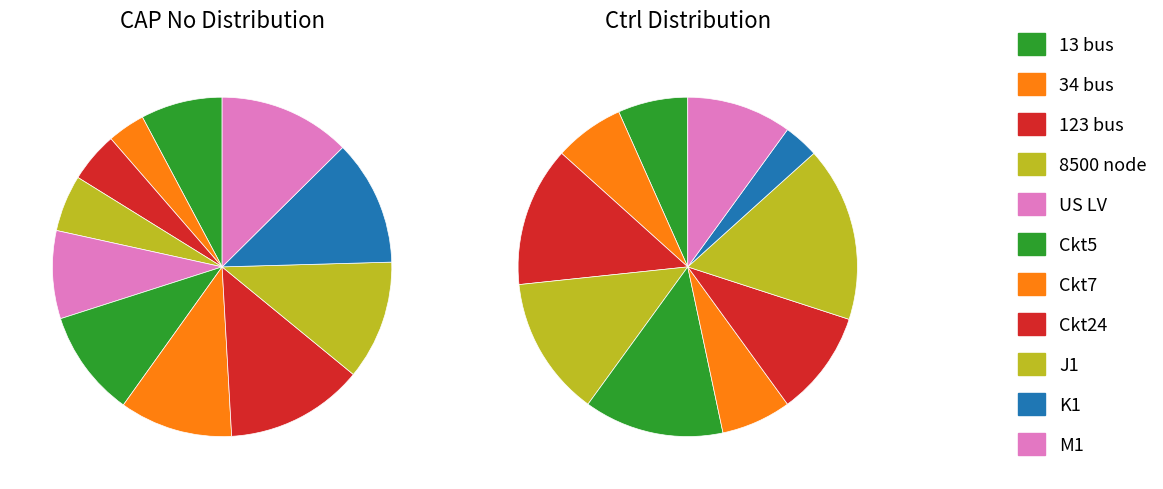

Is it true that values_cap is 7% of the pie?

True